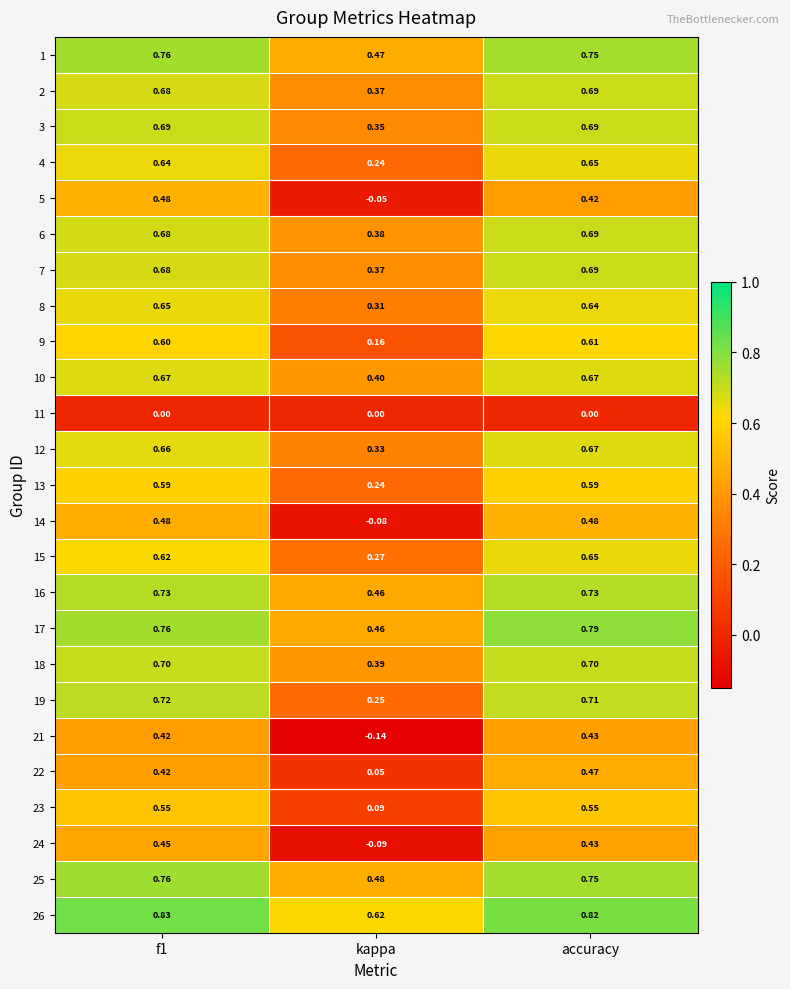

How many data points does each series have?

3